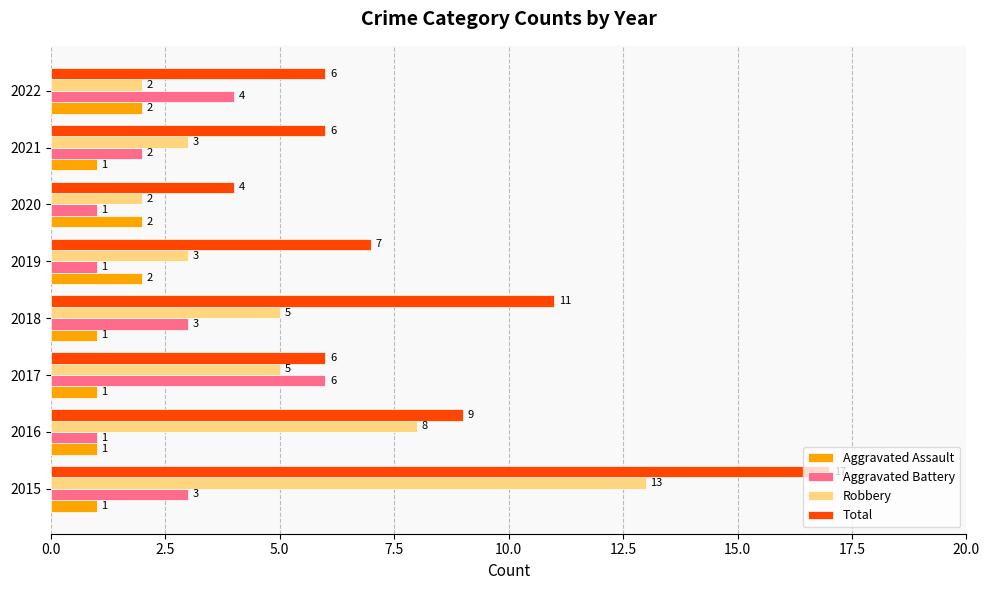

What is the sum of all Robbery values?

41